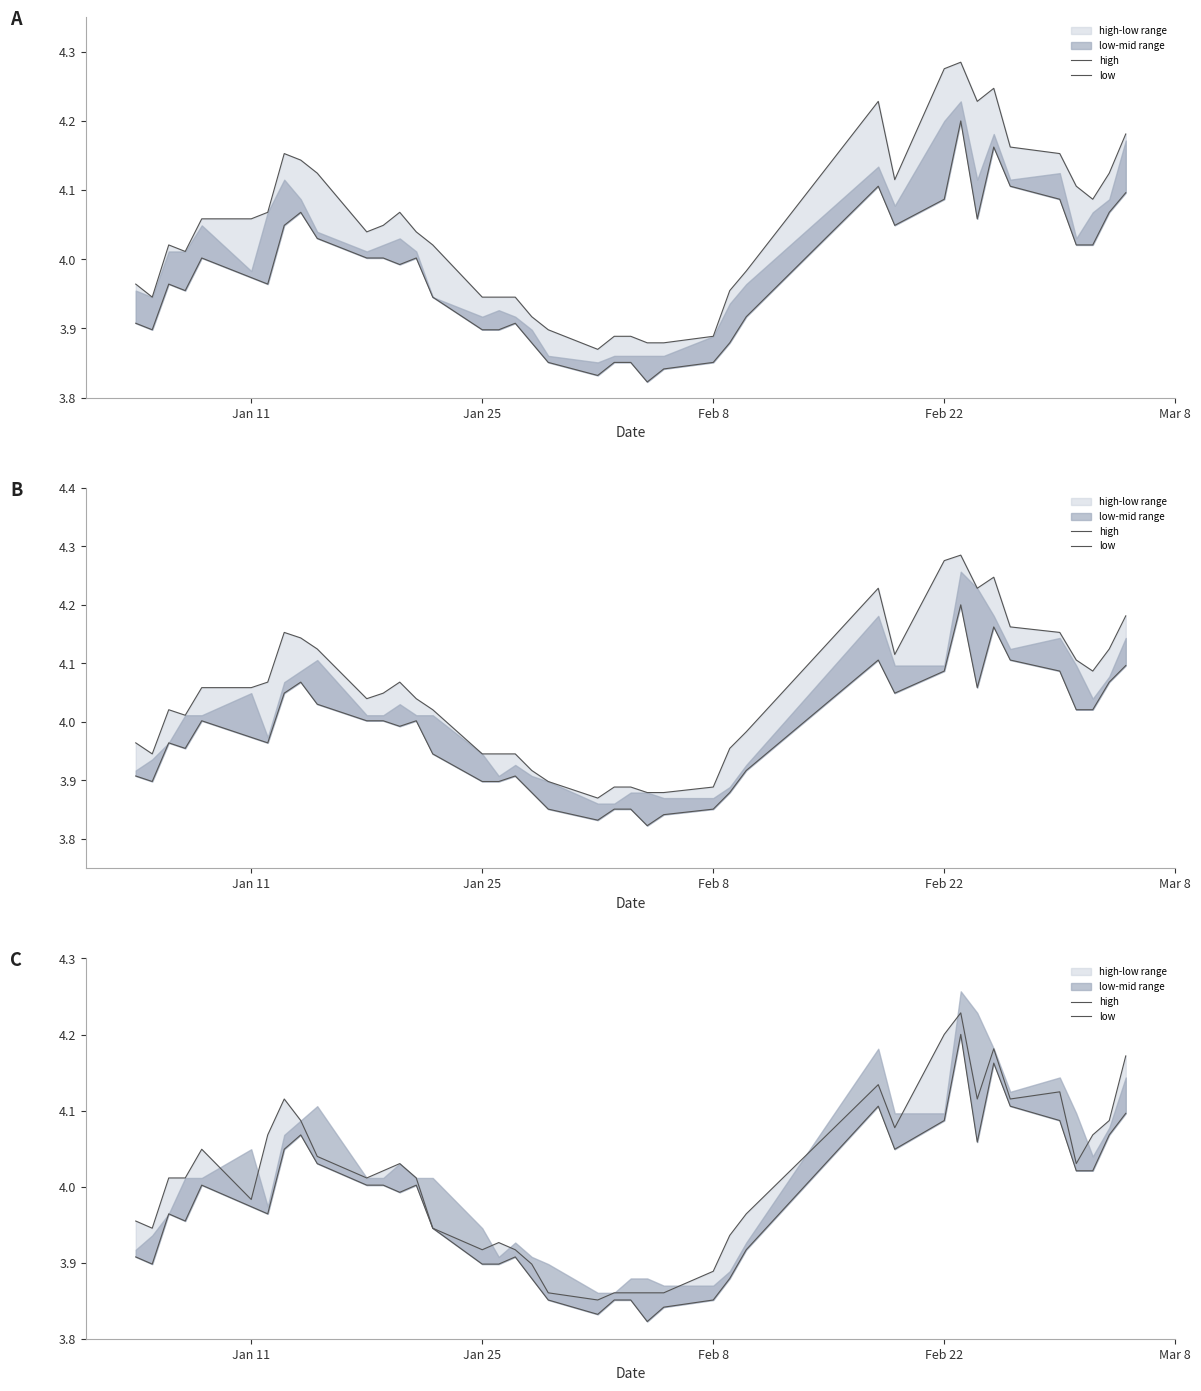

How many values in the high series exceed 4?

23